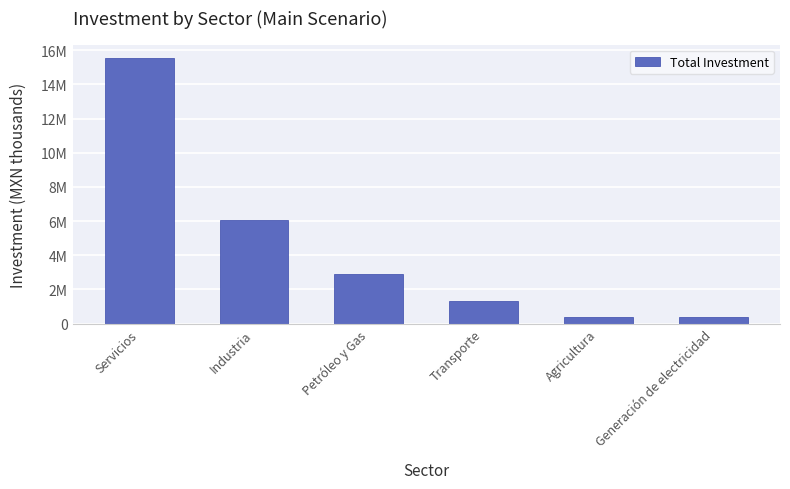

Does the chart contain any negative values?

No